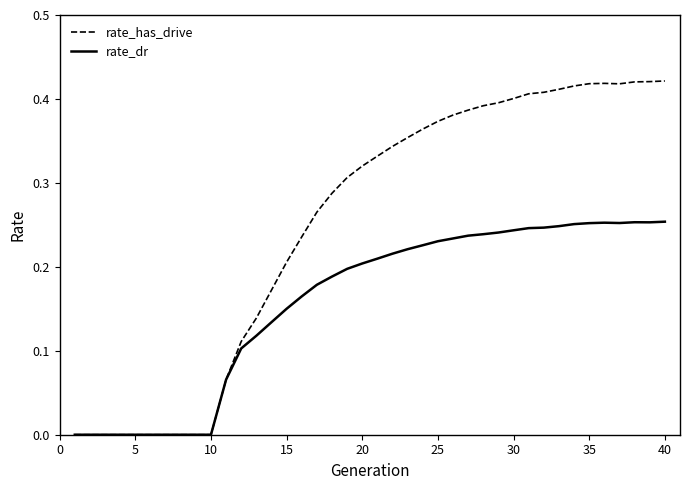

Rank the series by their average value, from lowest to highest.

rate_dr, rate_has_drive